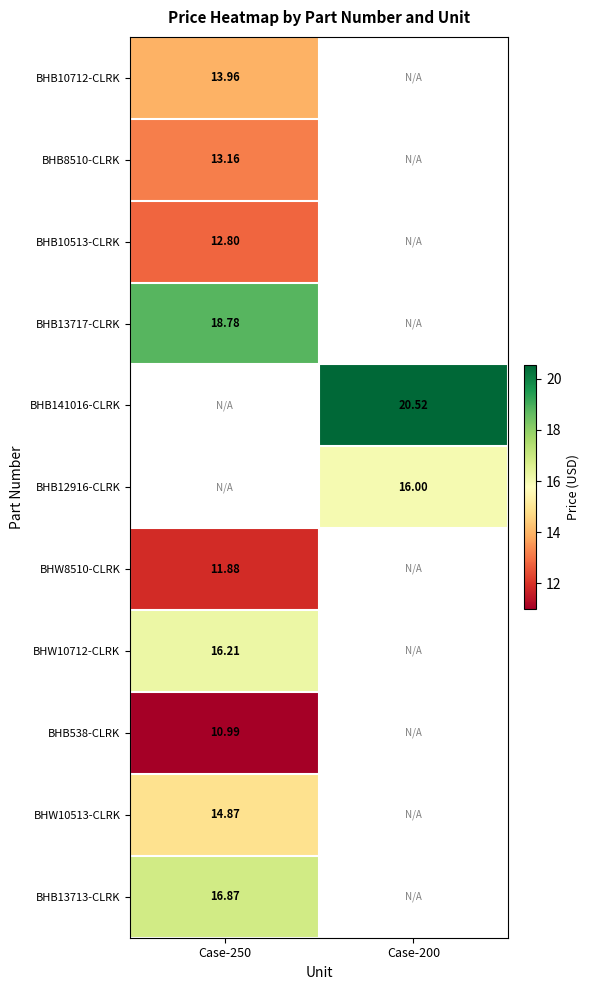

At which label is BHB10513-CLRK closest to 12?

Case-250